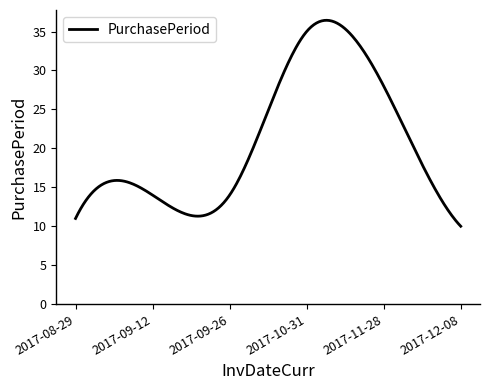

What is the maximum value shown in the chart?

36.4